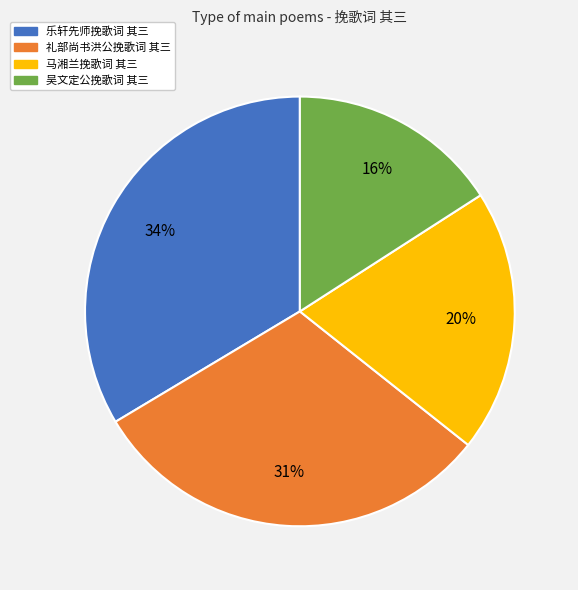

Combined, do 马湘兰挽歌词 其三 and 乐轩先师挽歌词 其三 account for over 50%?

Yes